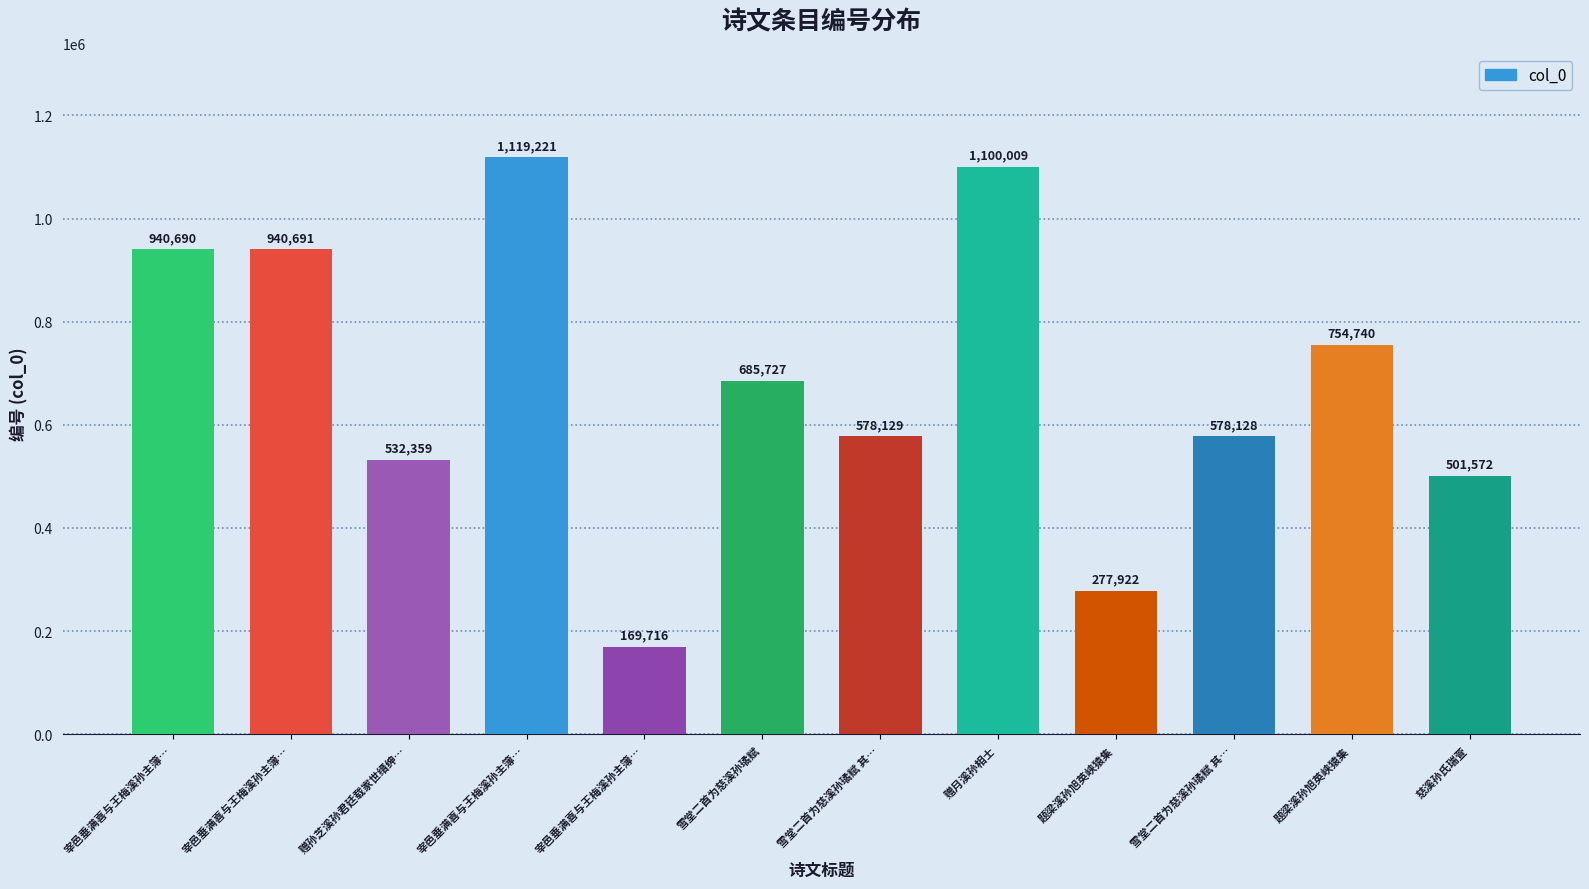

What is the minimum value shown in the chart?

169716